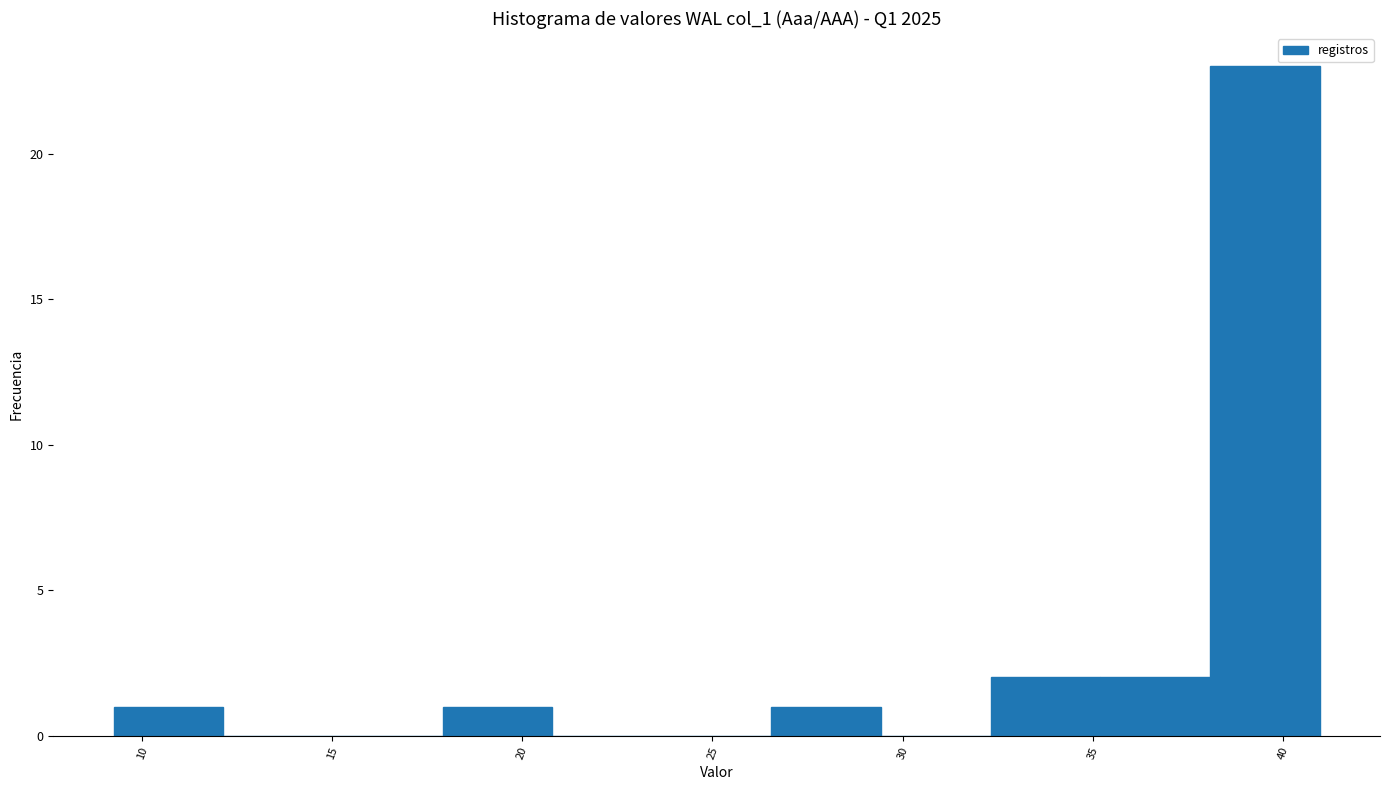

How tall is the bar that spans 32.5 to 35.0 on the x-axis? Neither the bar edges nor the heights are printed on the chart, so give them approximately, as read against the axes.

2